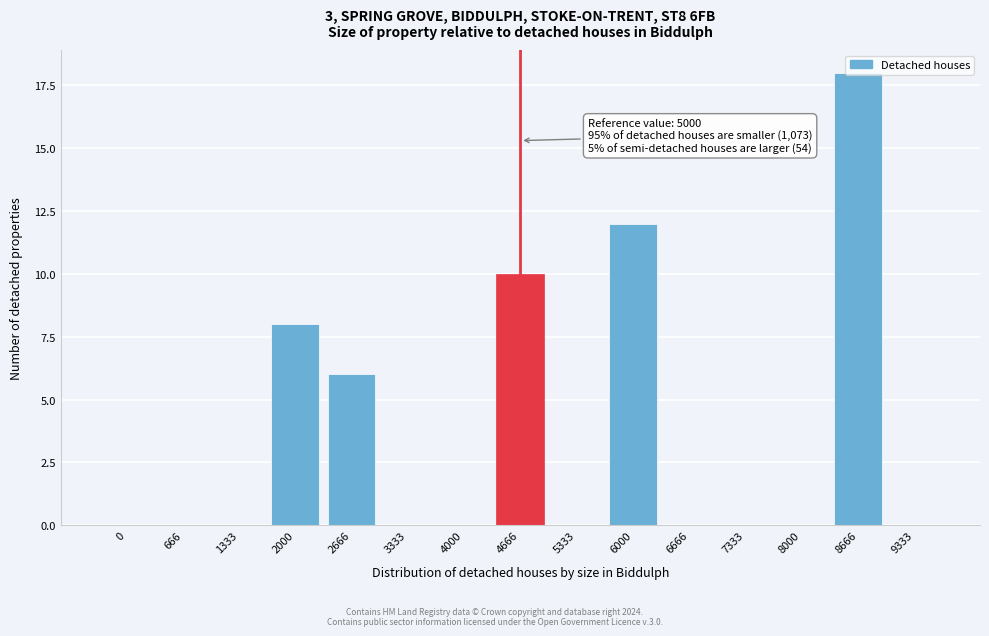

What is the change in value from 1333 to 2666?

+6